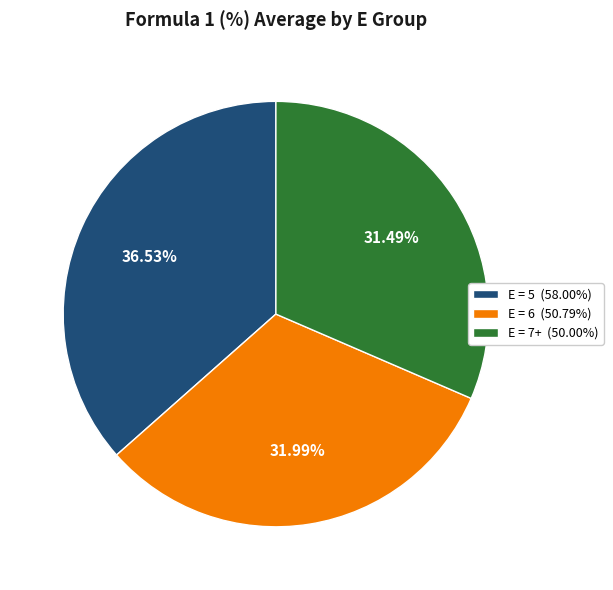

Is there any slice that represents more than half of the pie?

No